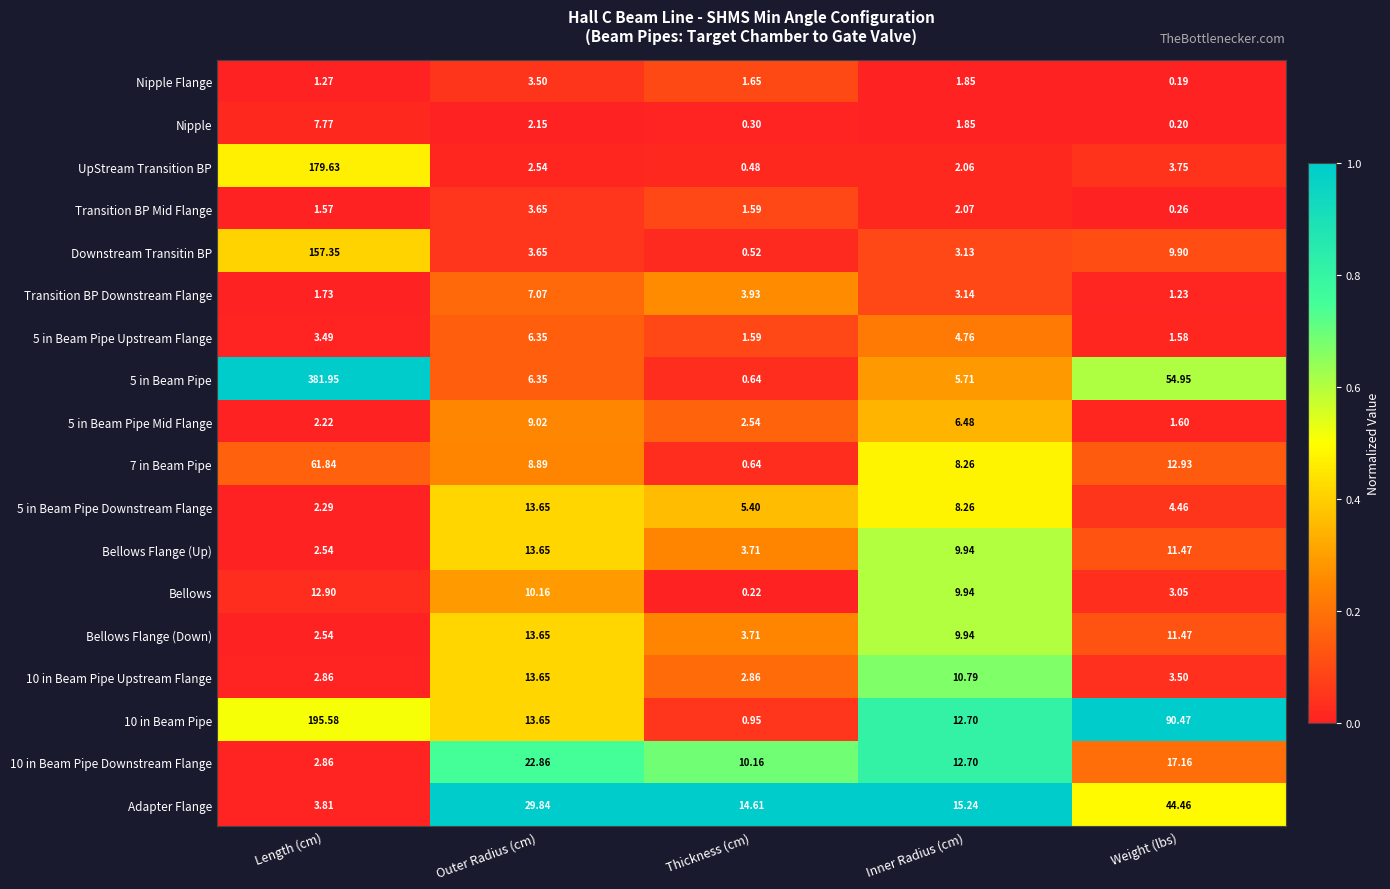

What is the difference between the highest and lowest values at Outer Radius (cm)?

27.7